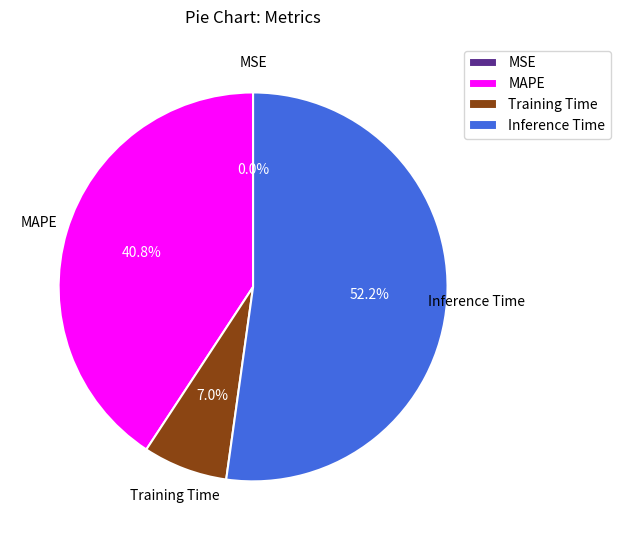

Is Inference Time the majority of the pie?

Yes